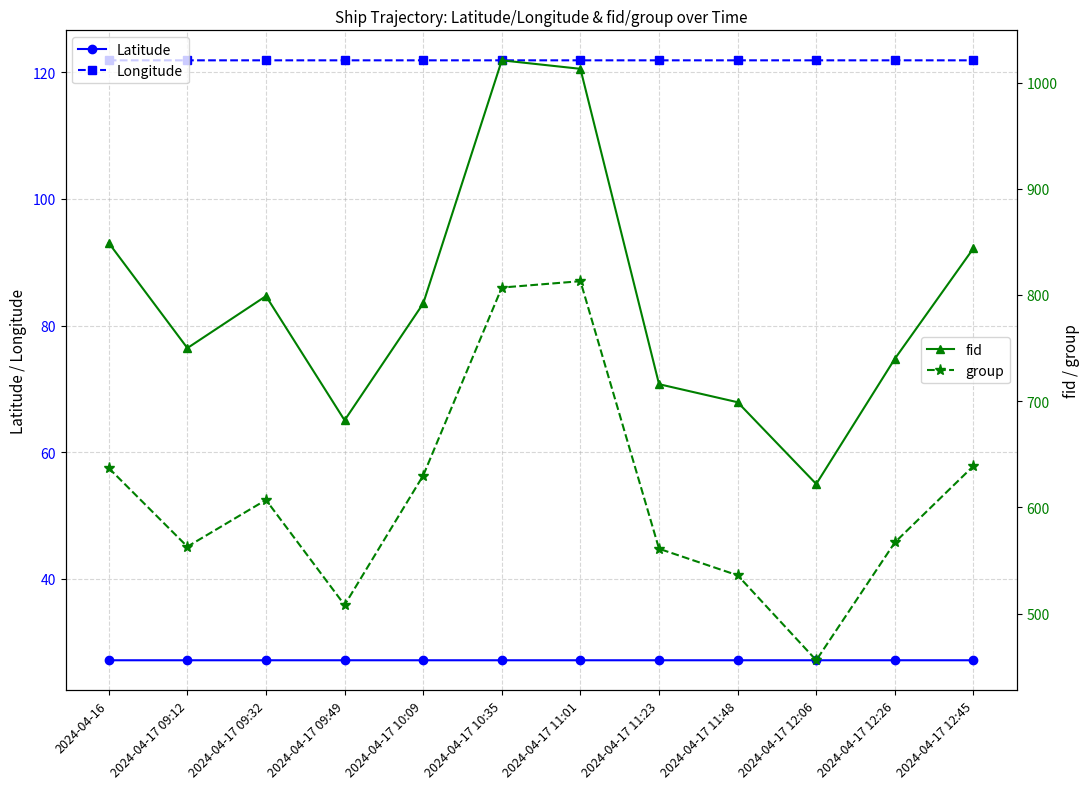

What is the difference between the group values at 2024-04-17 12:06 and 2024-04-17 11:01?

357.0